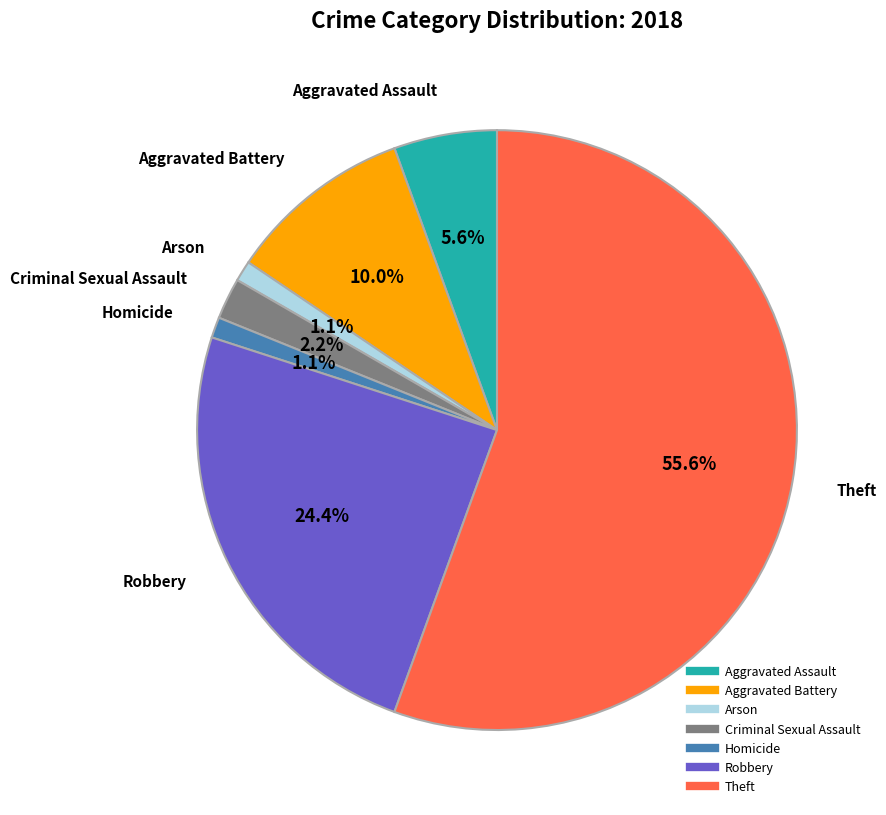

Which slice is the largest?

Theft